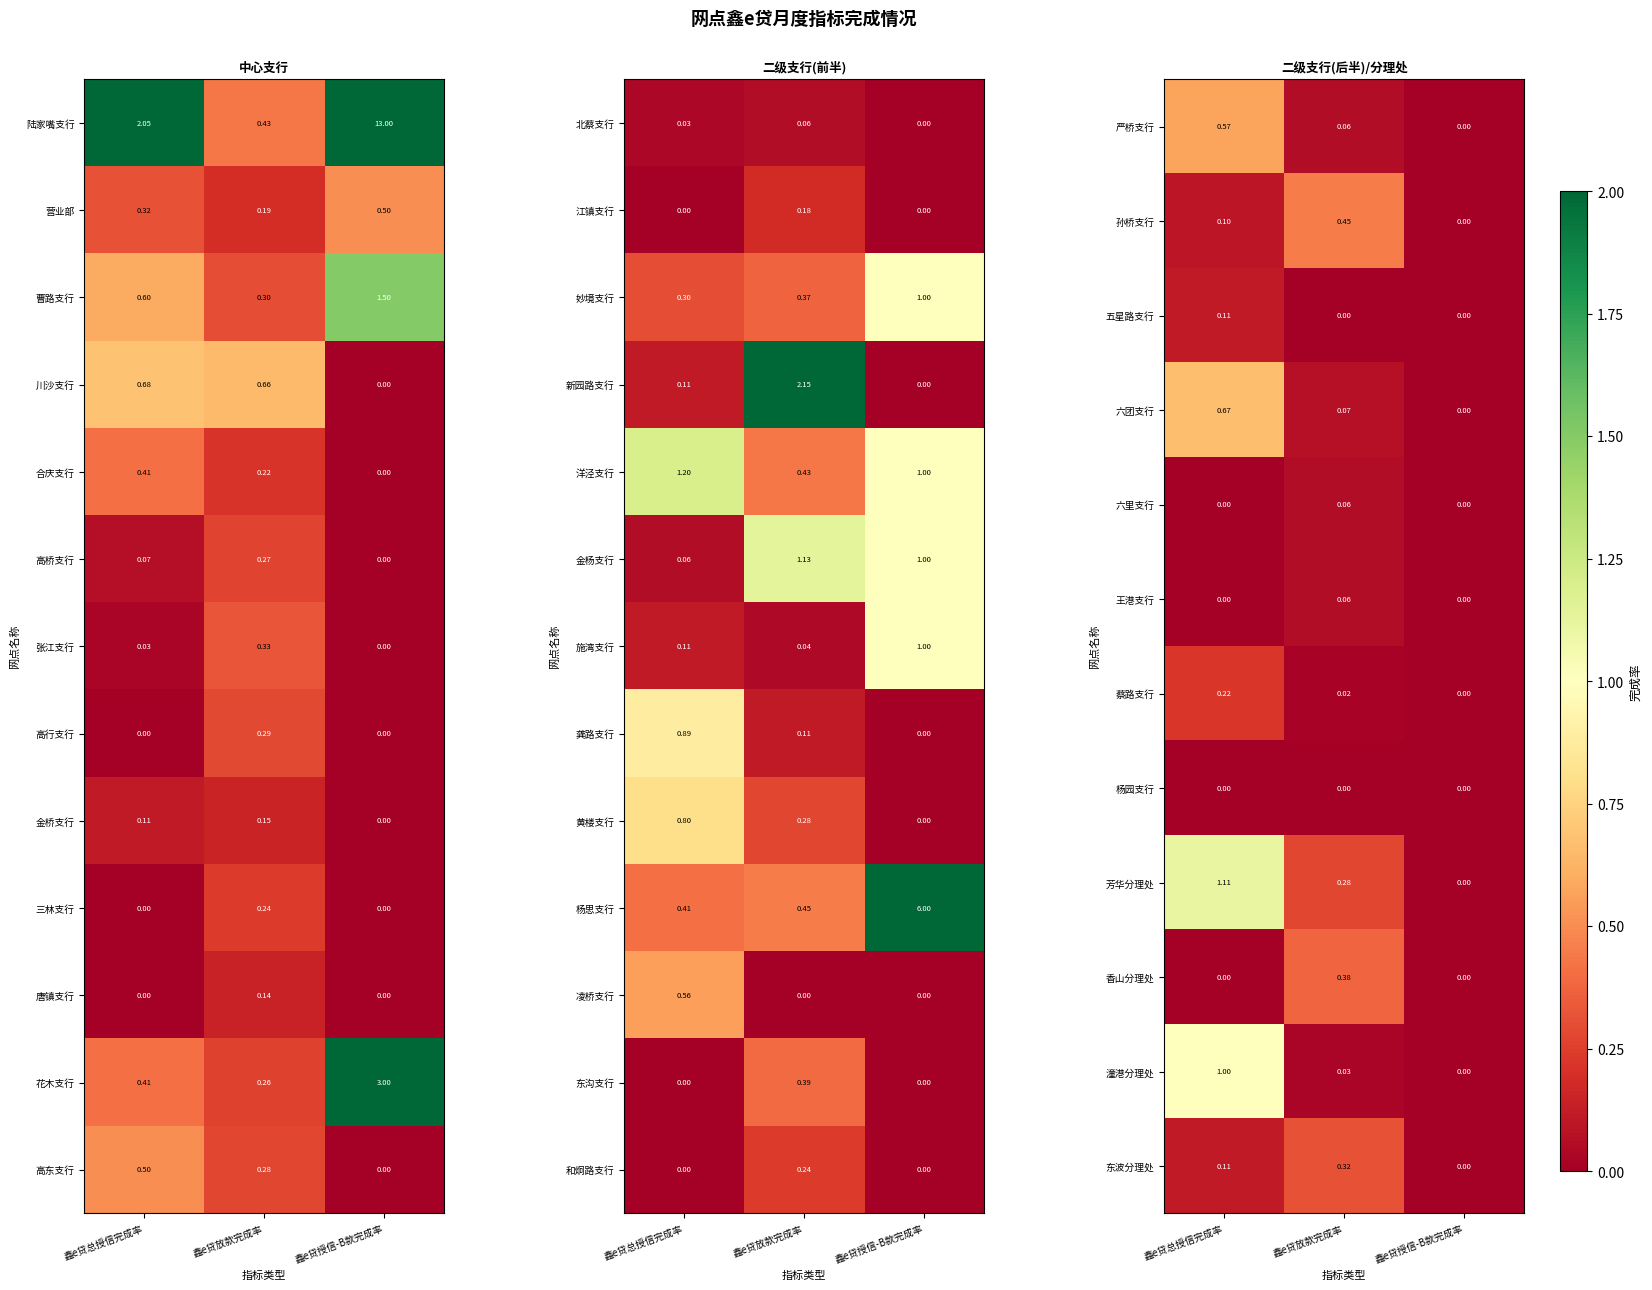

Is the value of 杨思支行 at 鑫e贷放款完成率 greater than the value of 北蔡支行 at 鑫e贷放款完成率?

Yes